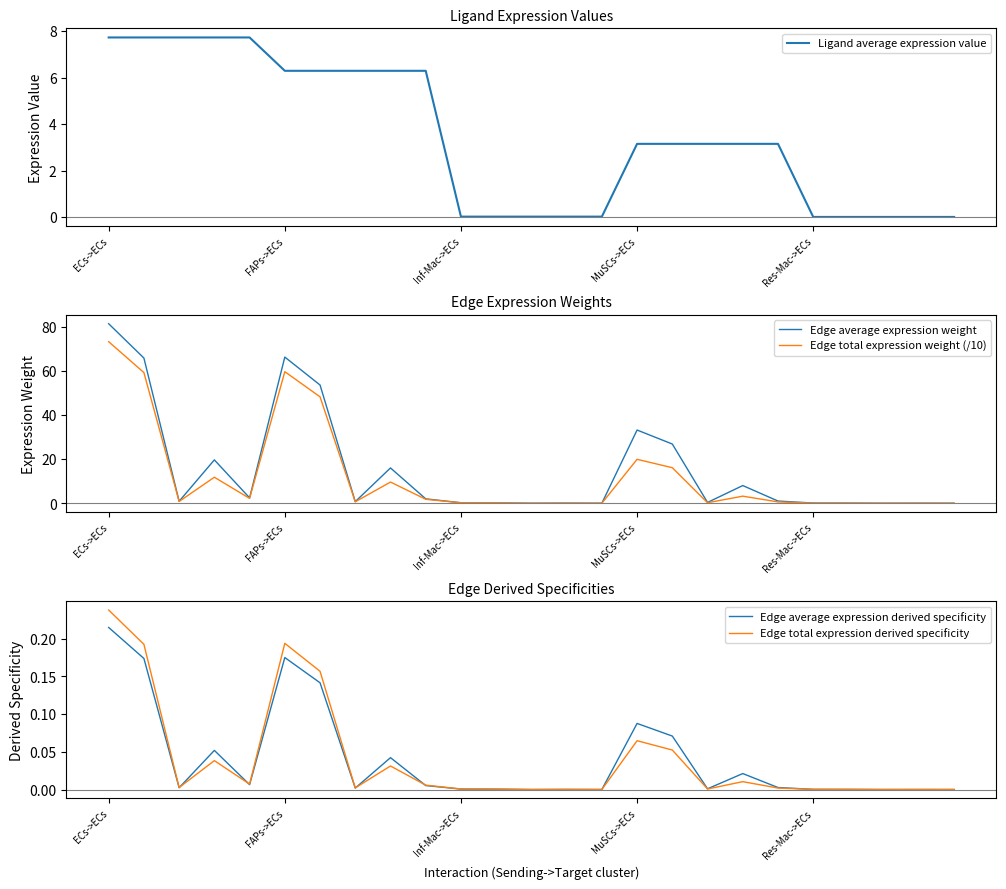

What are all the series names shown in the legend?

Ligand average expression value, Edge average expression weight, Edge total expression weight (/10), Edge average expression derived specificity, Edge total expression derived specificity